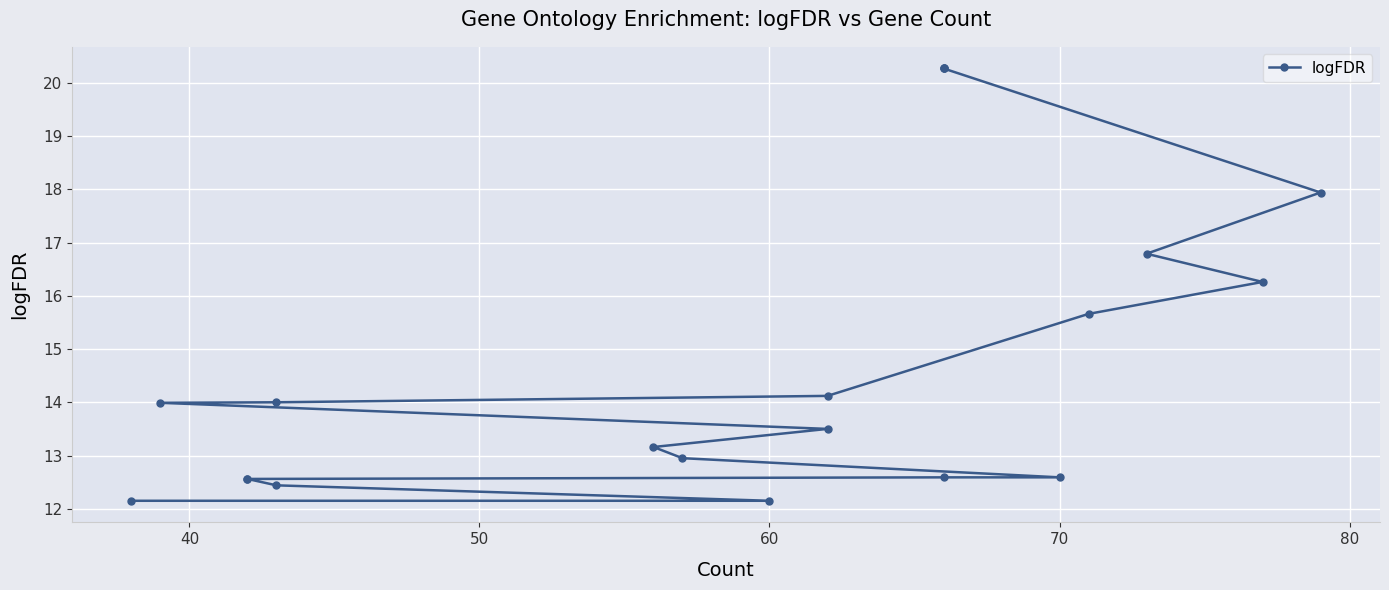

The chart shows a value of 12.6 at 70. True or false?

True